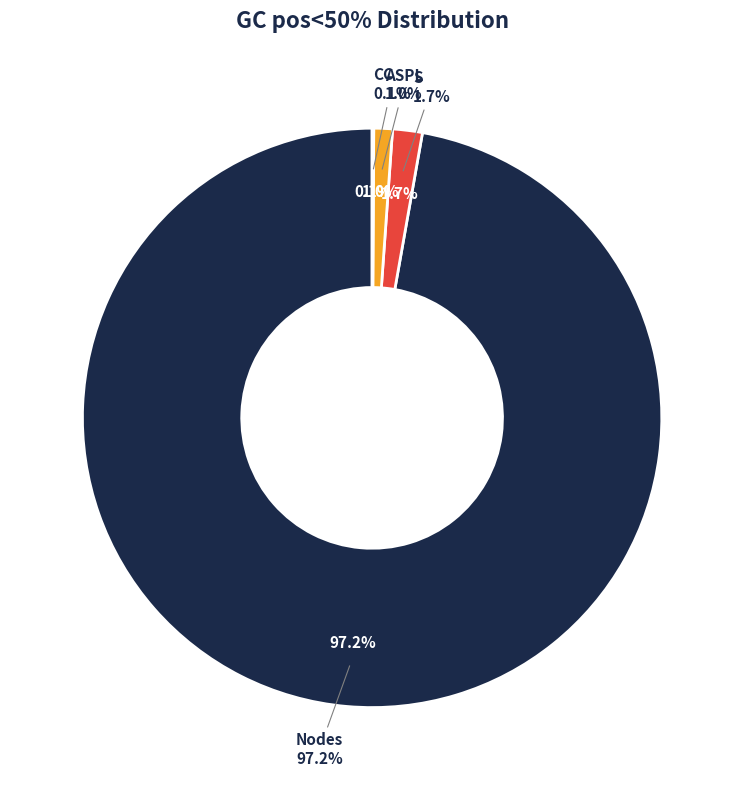

What percentage do CC and Nodes together represent?

97.3%